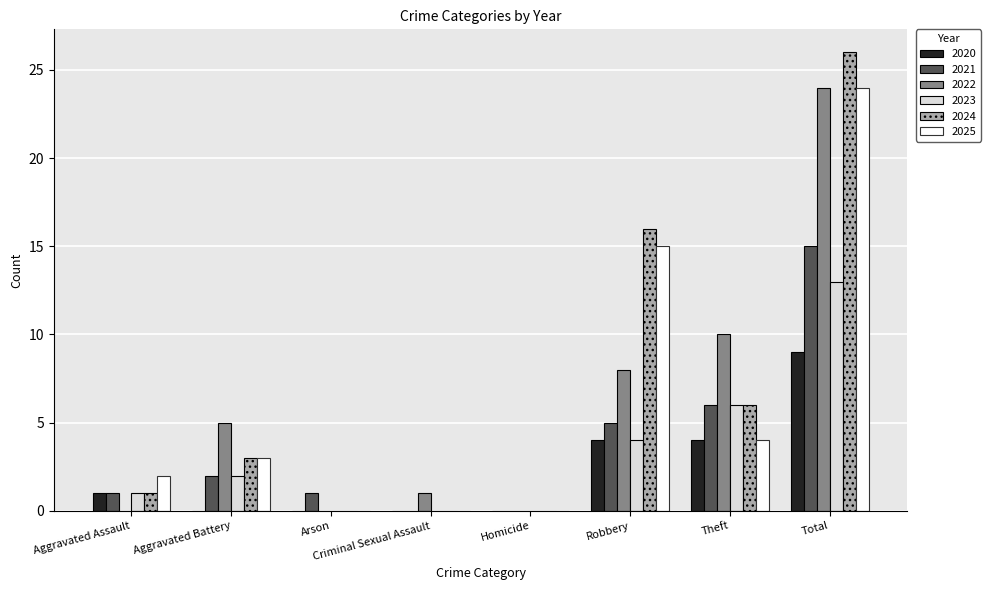

How many groups of bars are there?

8